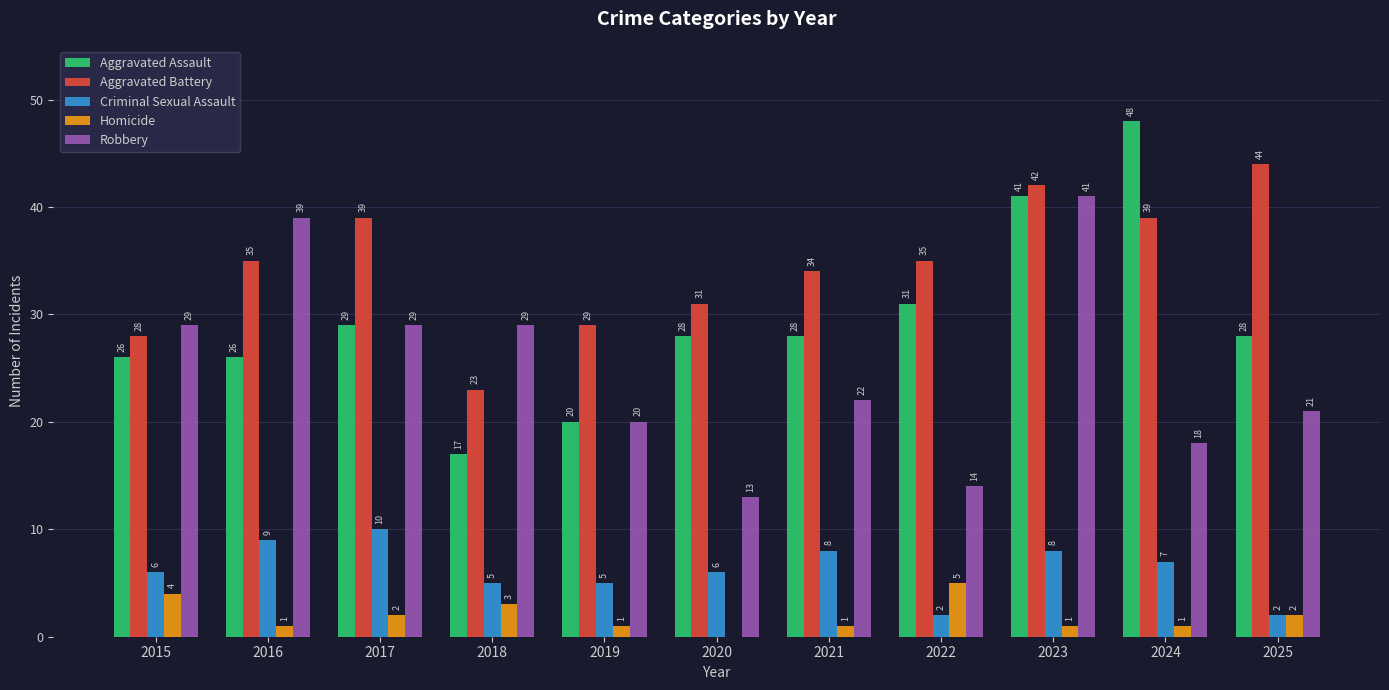

What value does the Aggravated Battery series have at 2024, to the nearest 10?

40